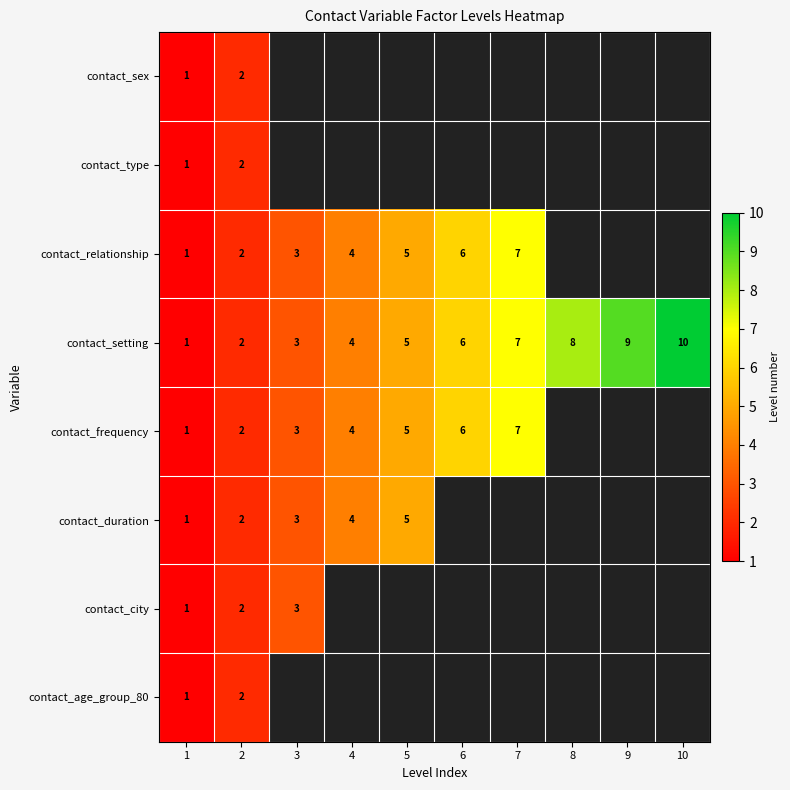

True or false: contact_frequency has a value of 4 at 4.

True